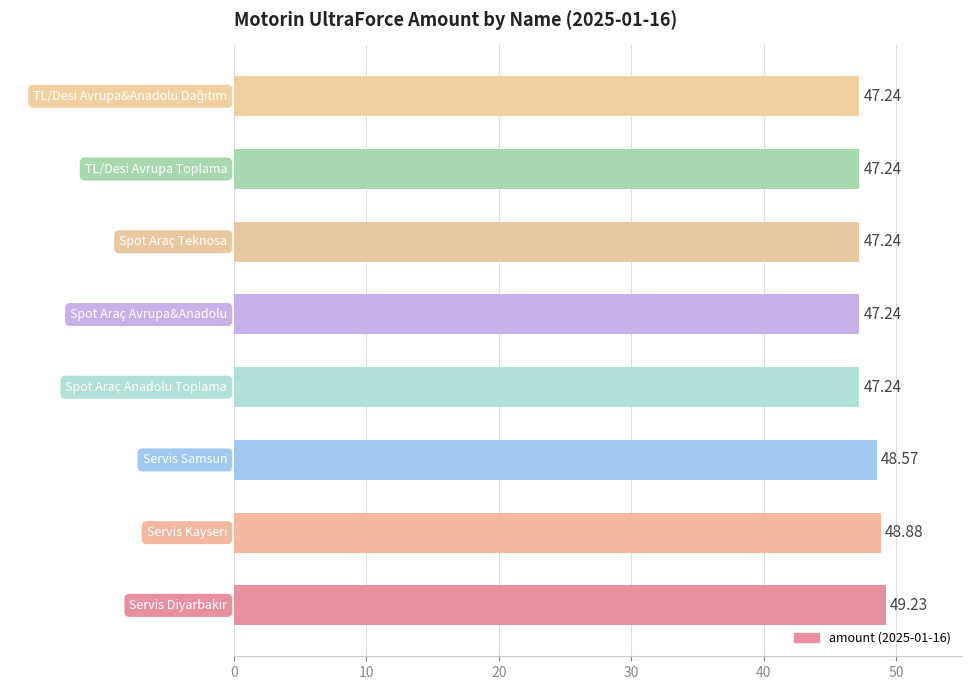

What is the average value?

47.9